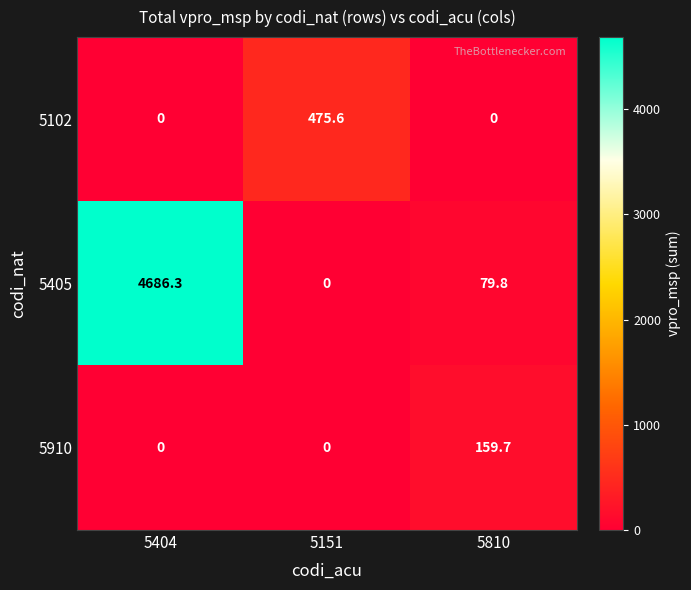

What is the total value across all series at 5810?

239.5